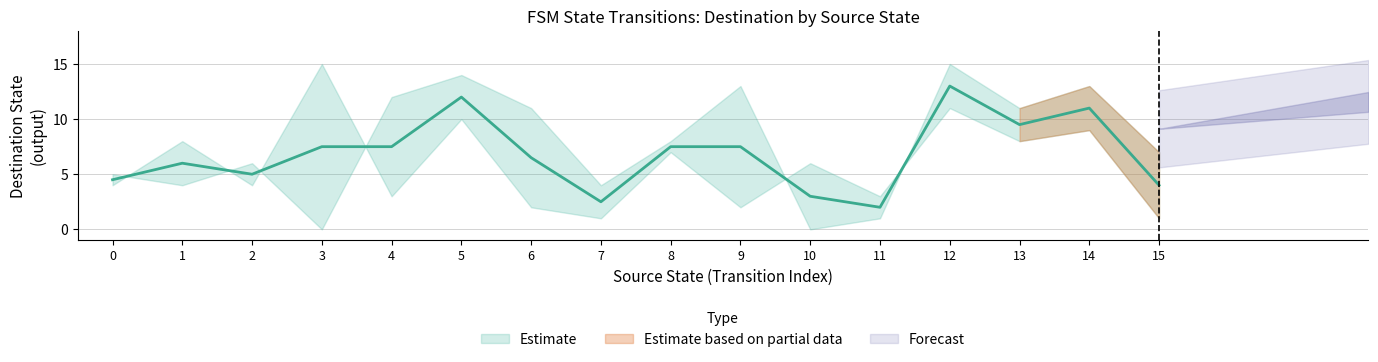

What is the maximum value shown in the chart?

15